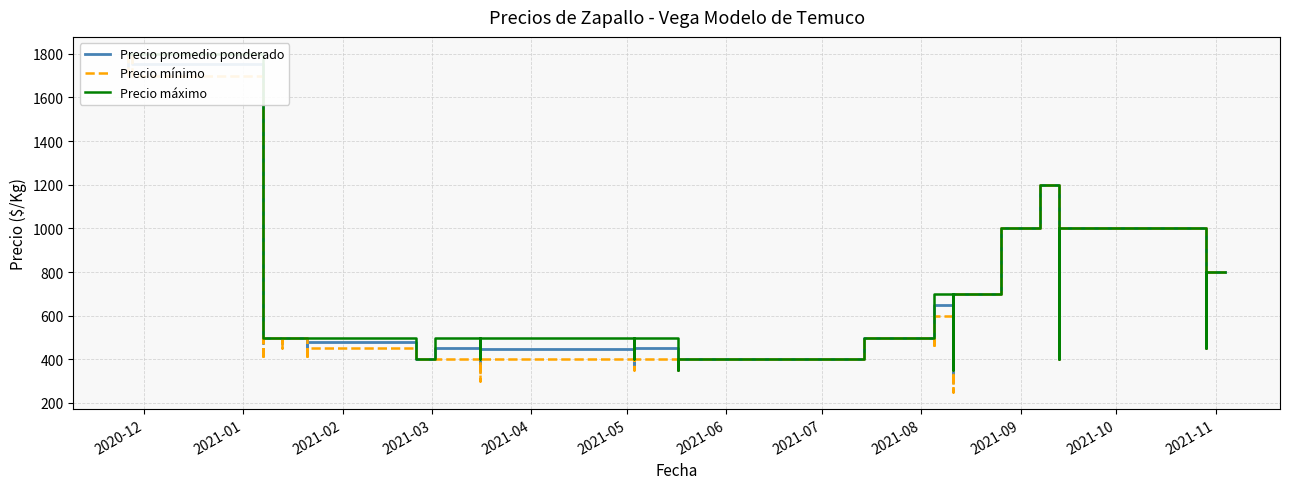

What is the difference between the second highest and minimum values in the Precio mínimo series?

1450